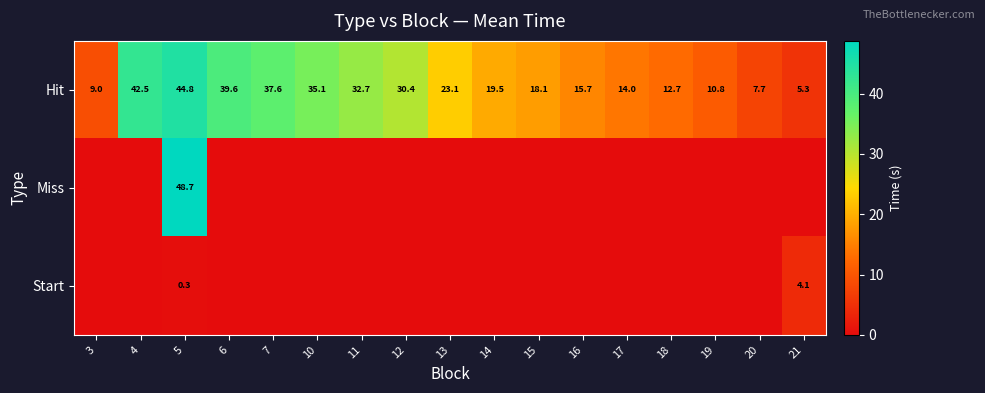

What is the difference between the Hit values at 3 and 14?

10.5